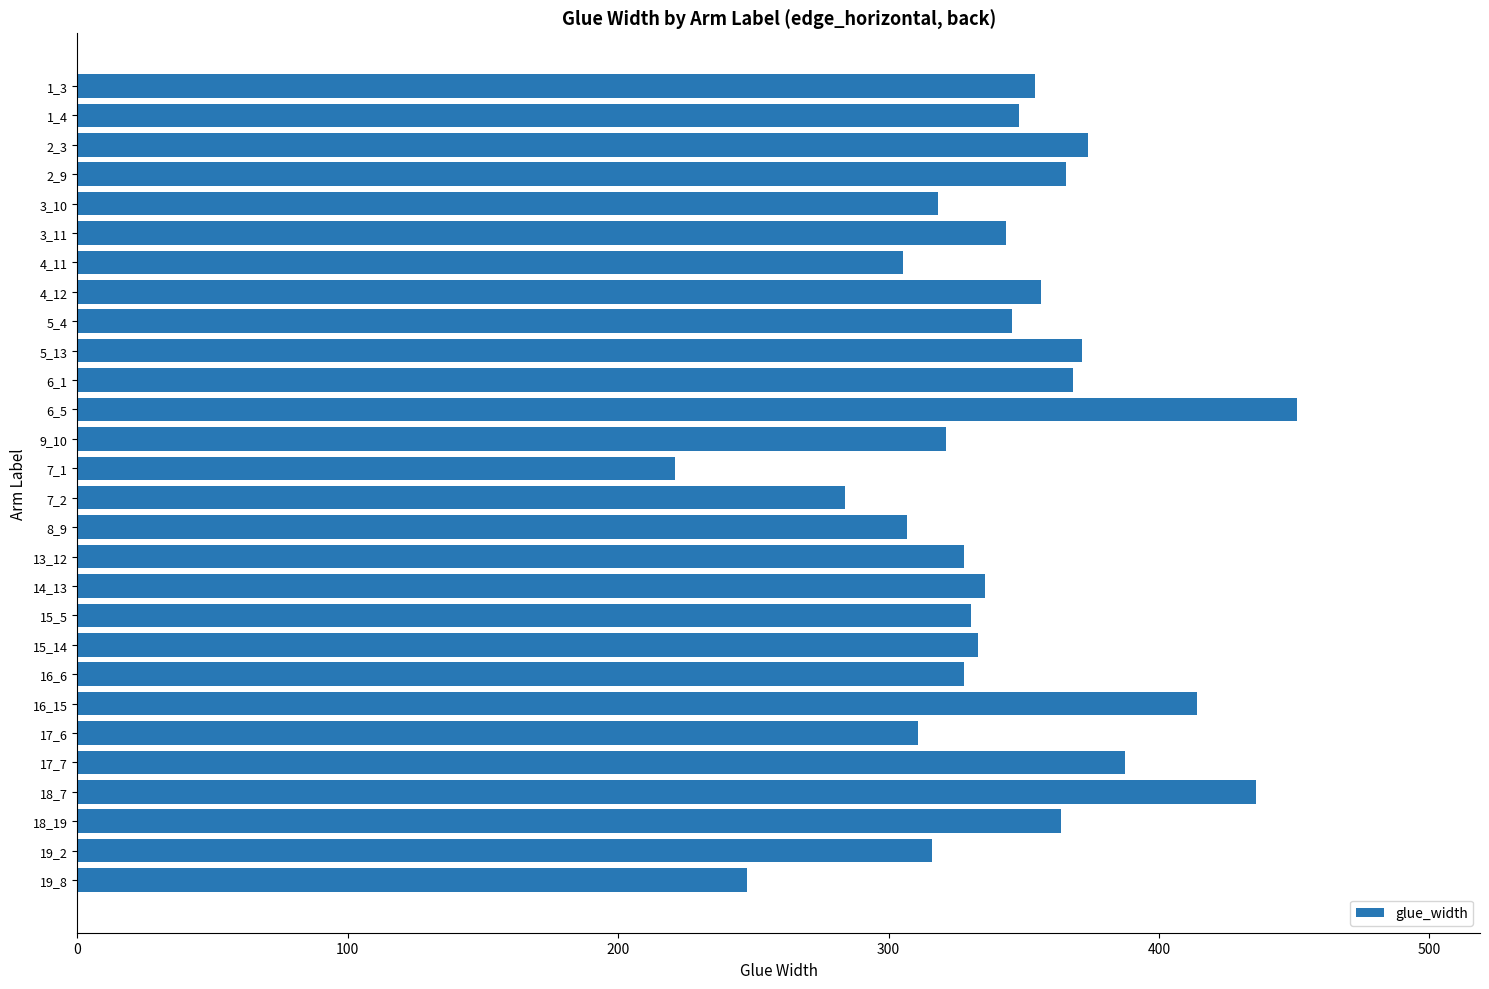

Is it true that the value at 5_13 is 371.5?

True